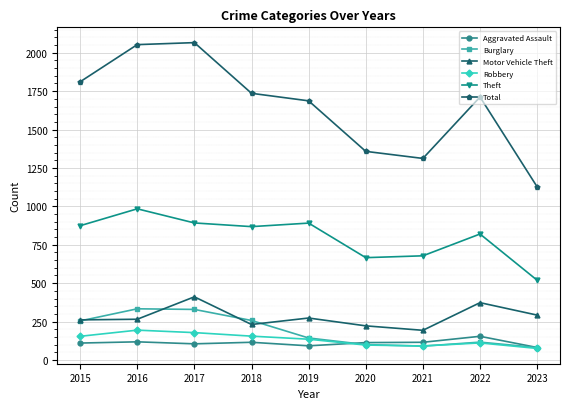

What is the maximum value for Robbery?

194